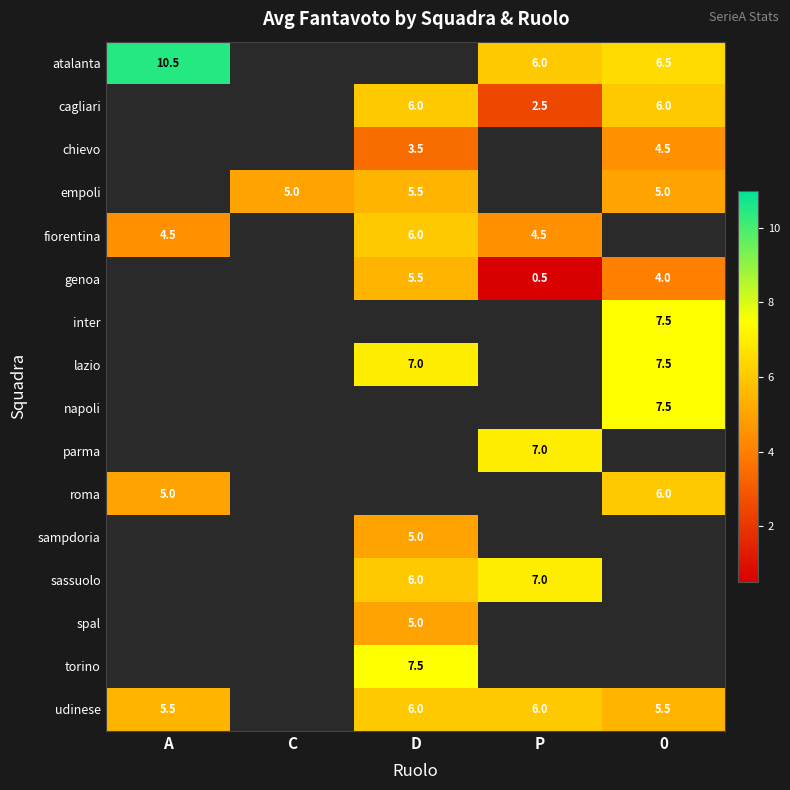

True or false: udinese has a value of 6.0 at D.

True